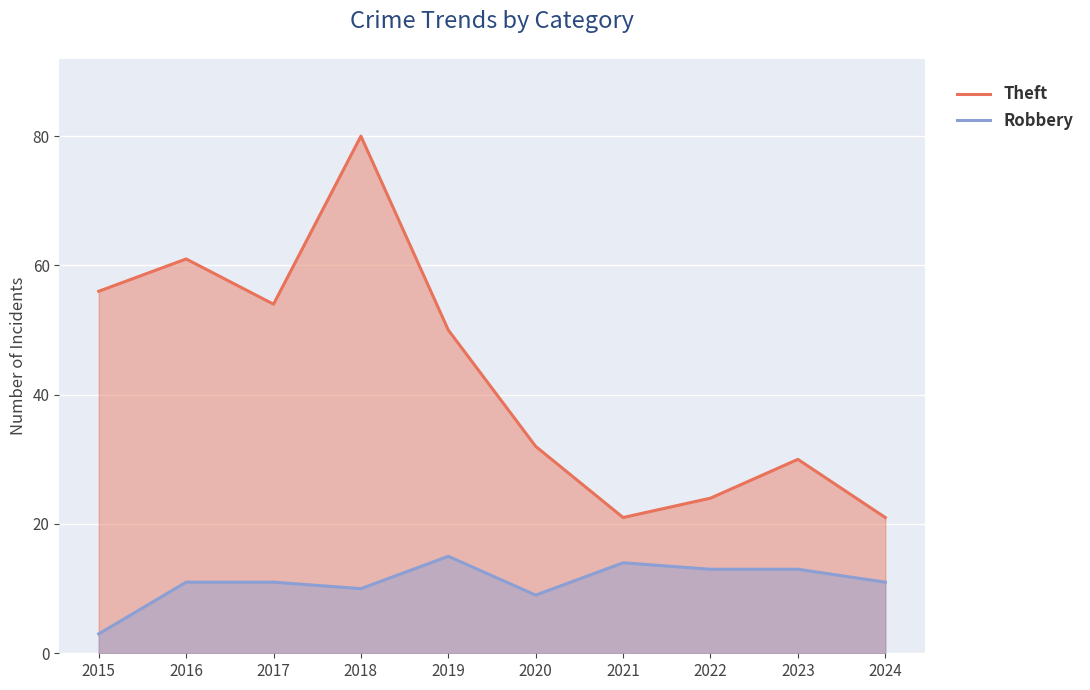

What is the spread (max minus min) of values at 2017?

43